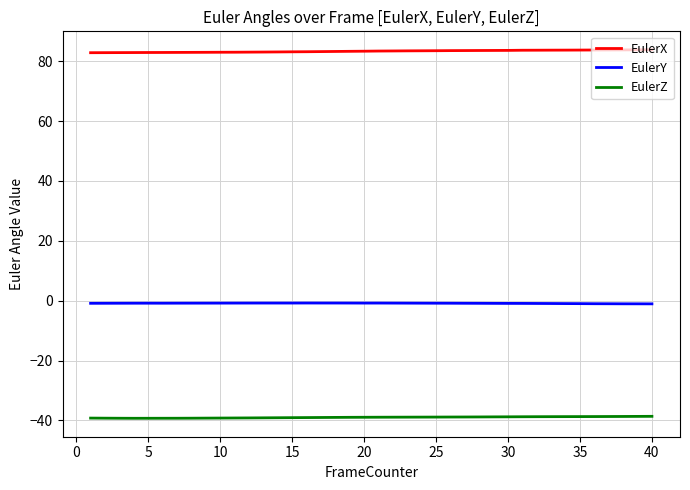

What are all the series names shown in the legend?

EulerX, EulerY, EulerZ